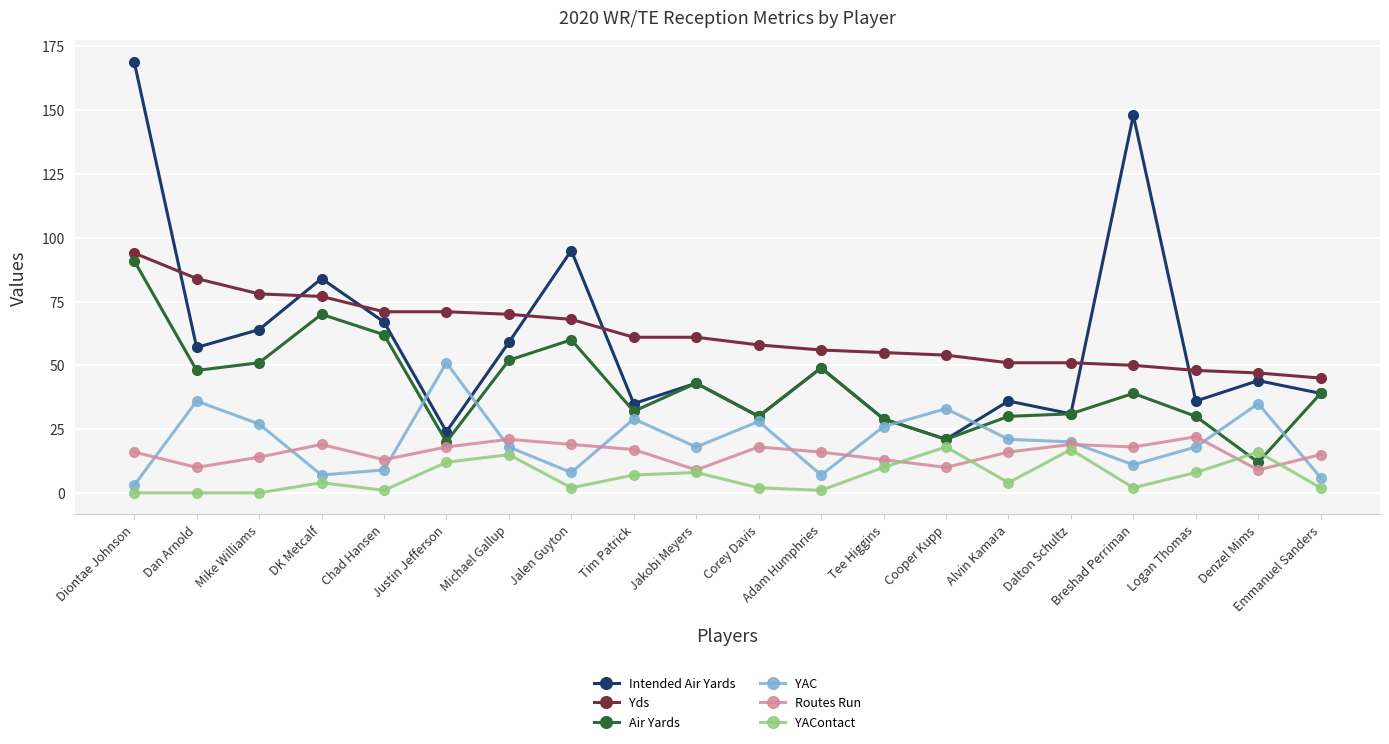

What is the minimum value for Intended Air Yards?

21